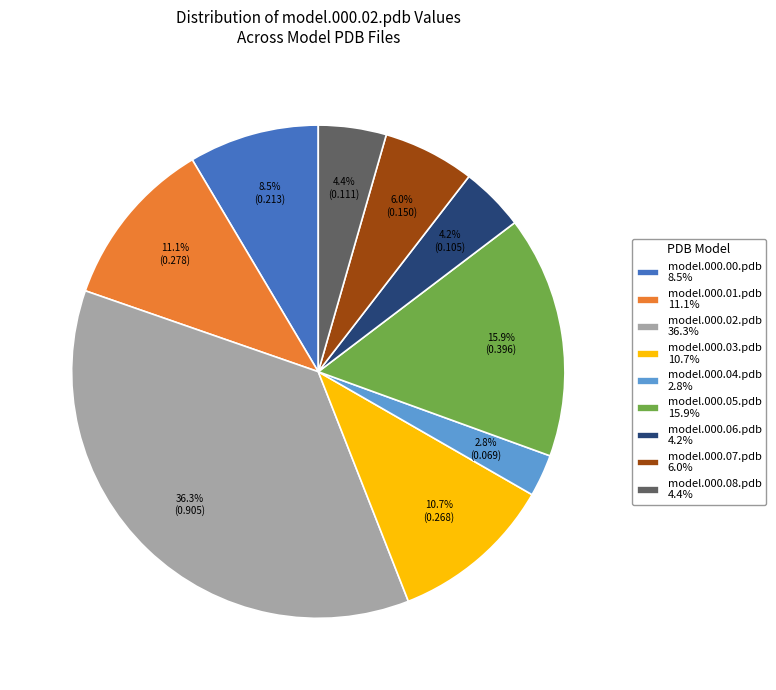

Which has a higher value, model.000.00.pdb 8.5% or model.000.07.pdb 6.0%?

model.000.00.pdb 8.5%